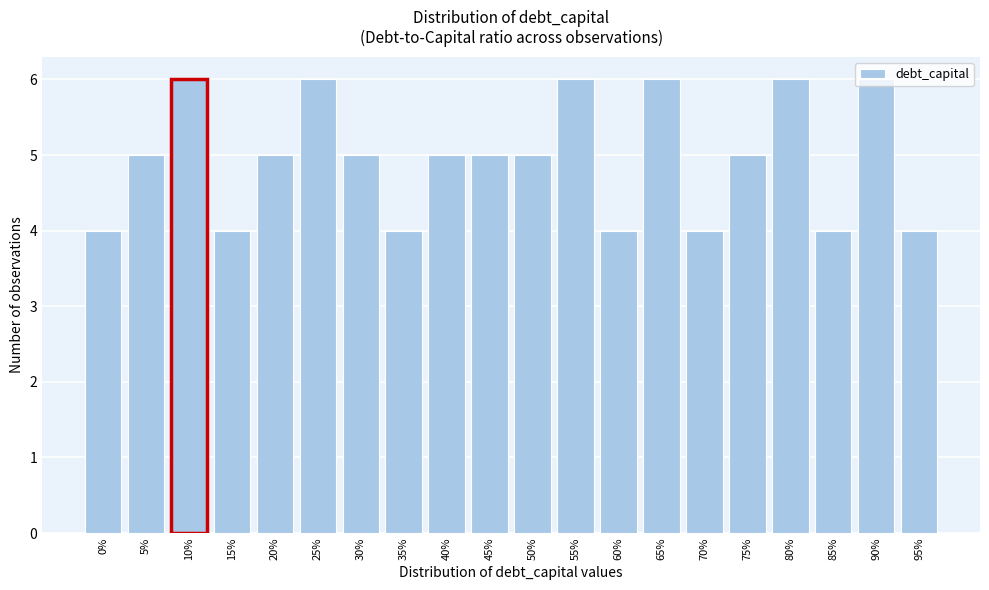

The value at 5% is 5. True or false?

True